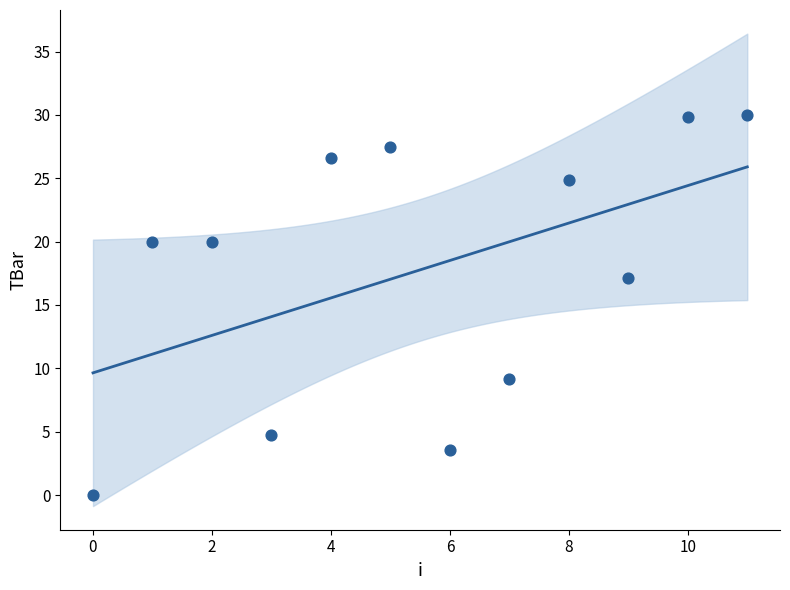

What Y value in the scatter plot is closest to 15?

17.1